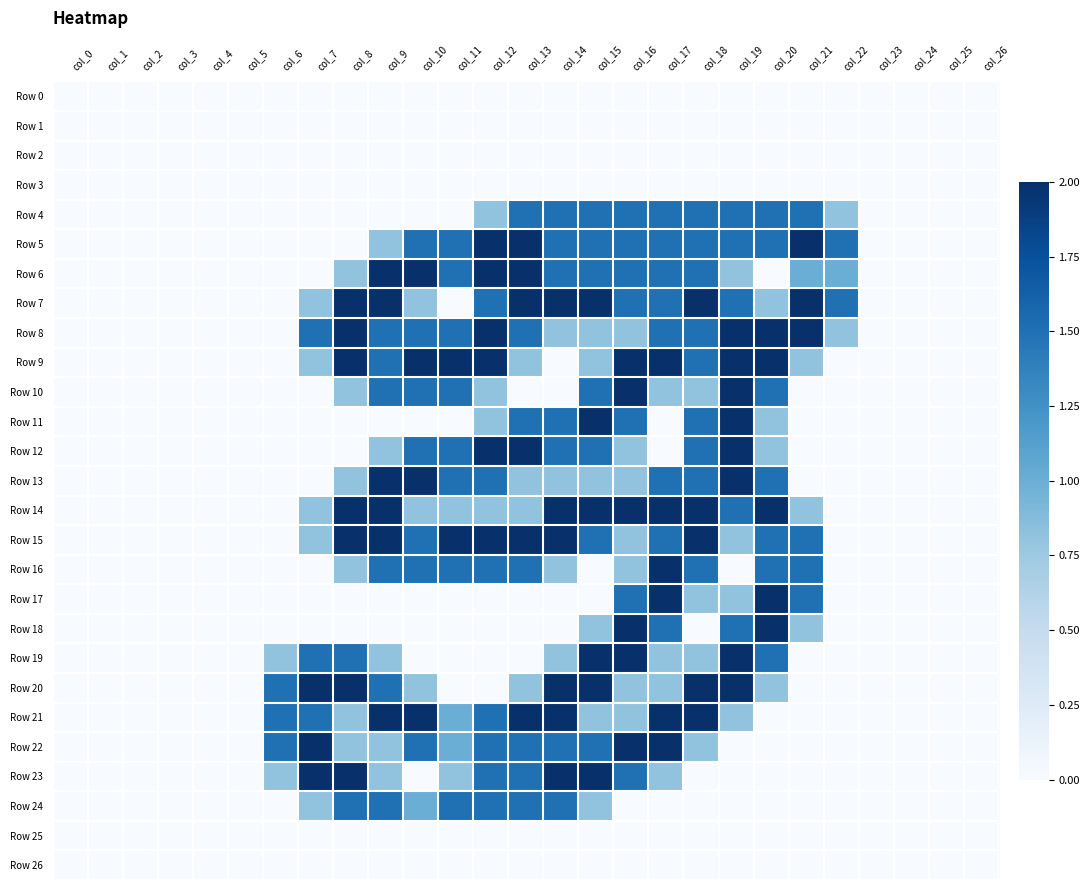

At col_6, list the series in order from largest to smallest.

Row 20, Row 21, Row 22, Row 19, Row 23, Row 0, Row 1, Row 2, Row 3, Row 4, Row 5, Row 6, Row 7, Row 8, Row 9, Row 10, Row 11, Row 12, Row 13, Row 14, Row 15, Row 16, Row 17, Row 18, Row 24, Row 25, Row 26